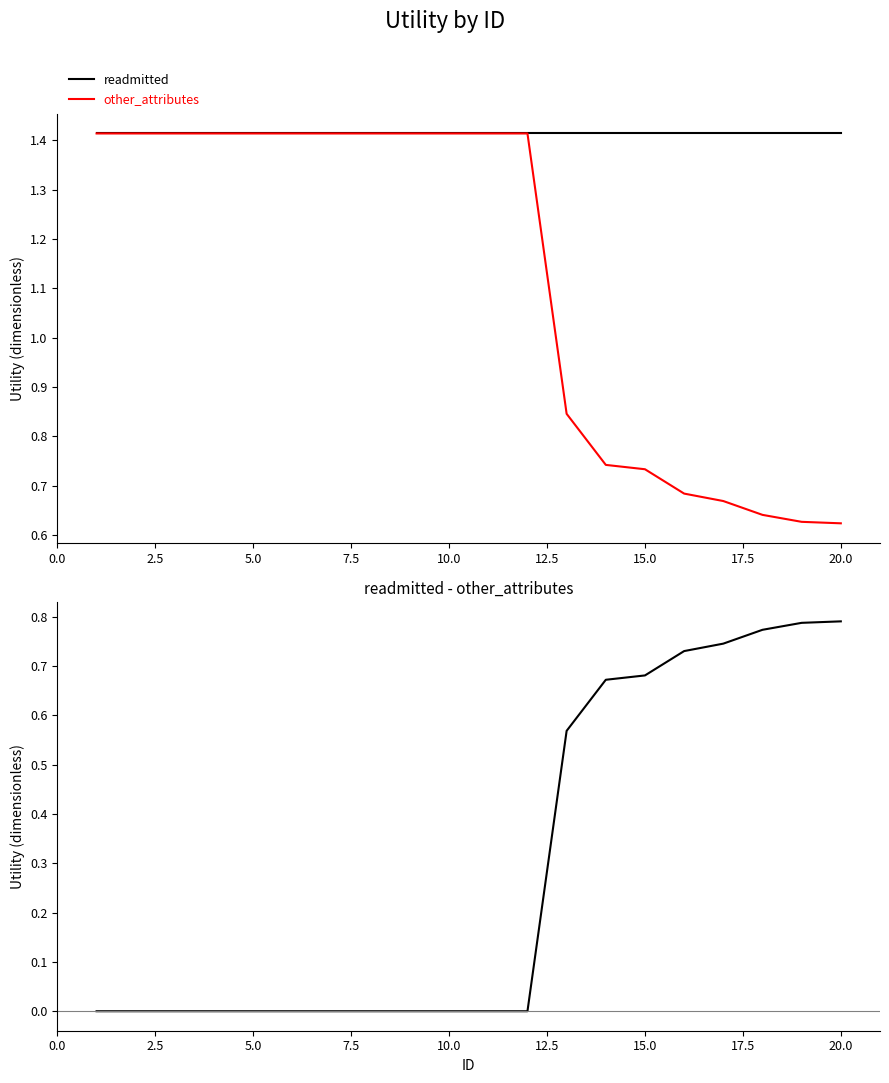

Is this an area chart (filled region under the line)?

No